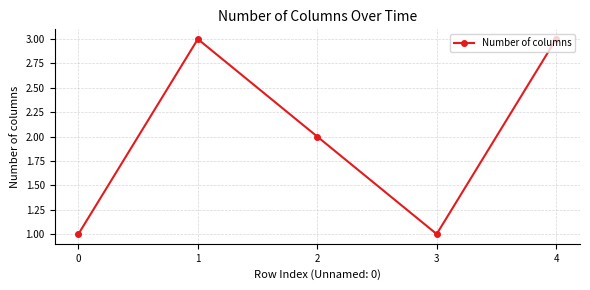

How many points are higher than both their immediate neighbors (excluding endpoints)?

1